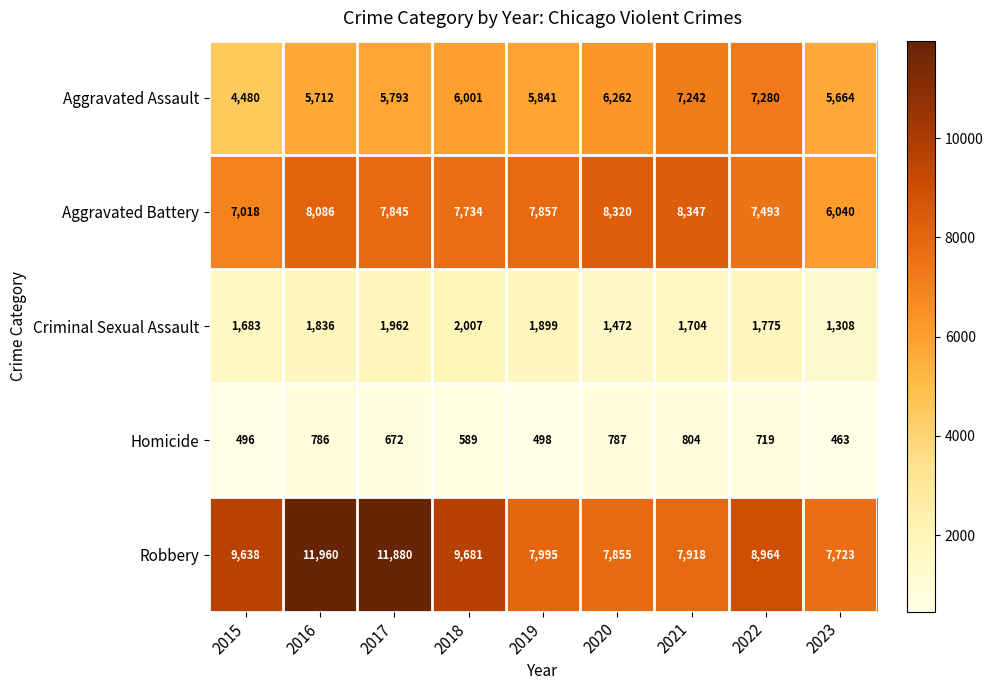

How many values in the Criminal Sexual Assault series are below 1775?

4